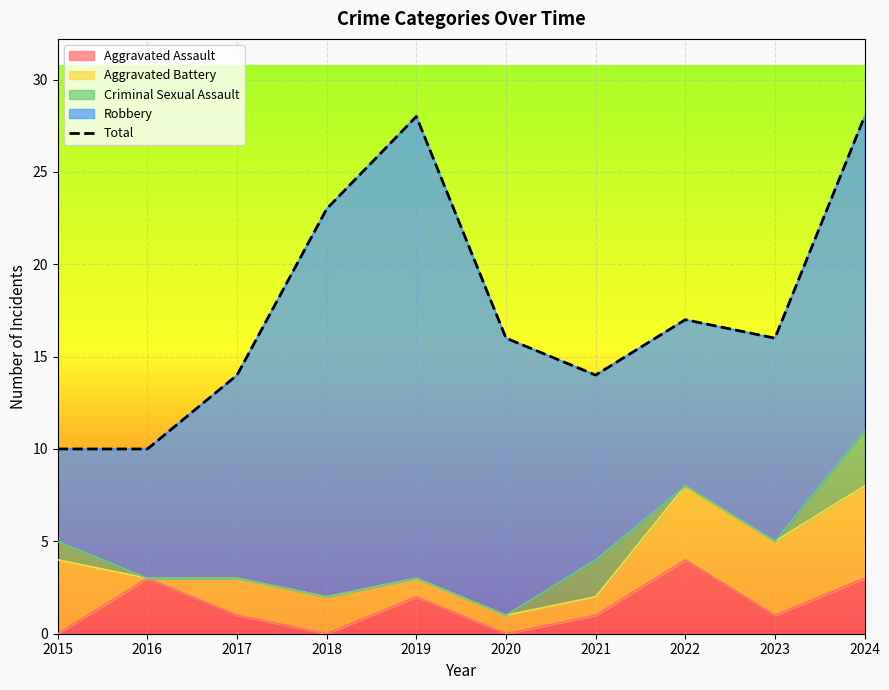

Where is the data nearest to the value 19?

2022